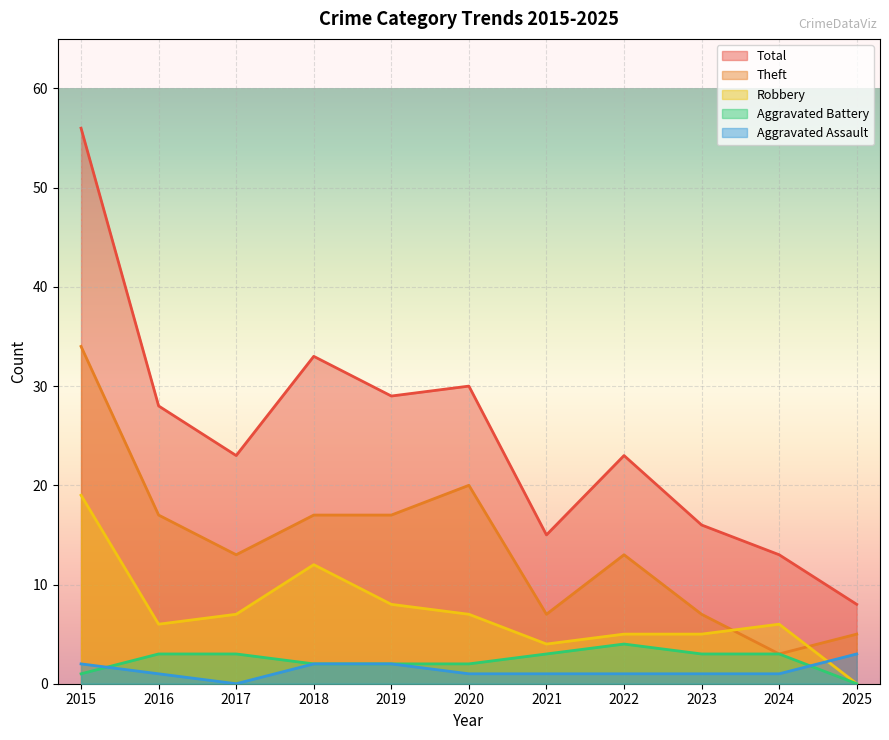

Rank the series by their maximum value, from highest to lowest.

Total, Theft, Robbery, Aggravated Battery, Aggravated Assault